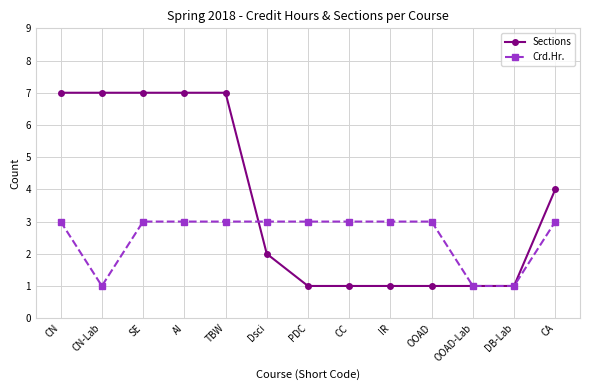

Where do Sections and Crd.Hr. first cross each other?

TBW and Dsci